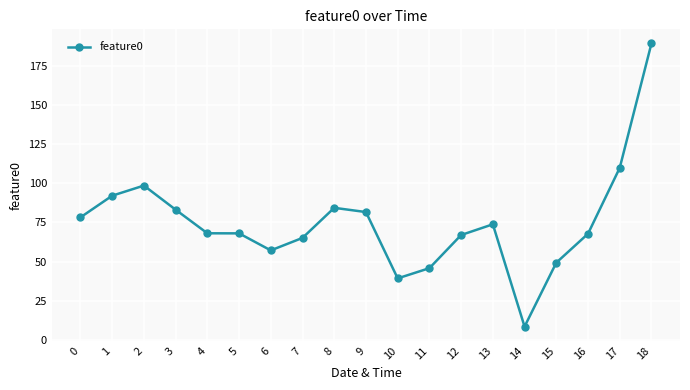

The chart shows a value of 67.8 at 16. True or false?

True